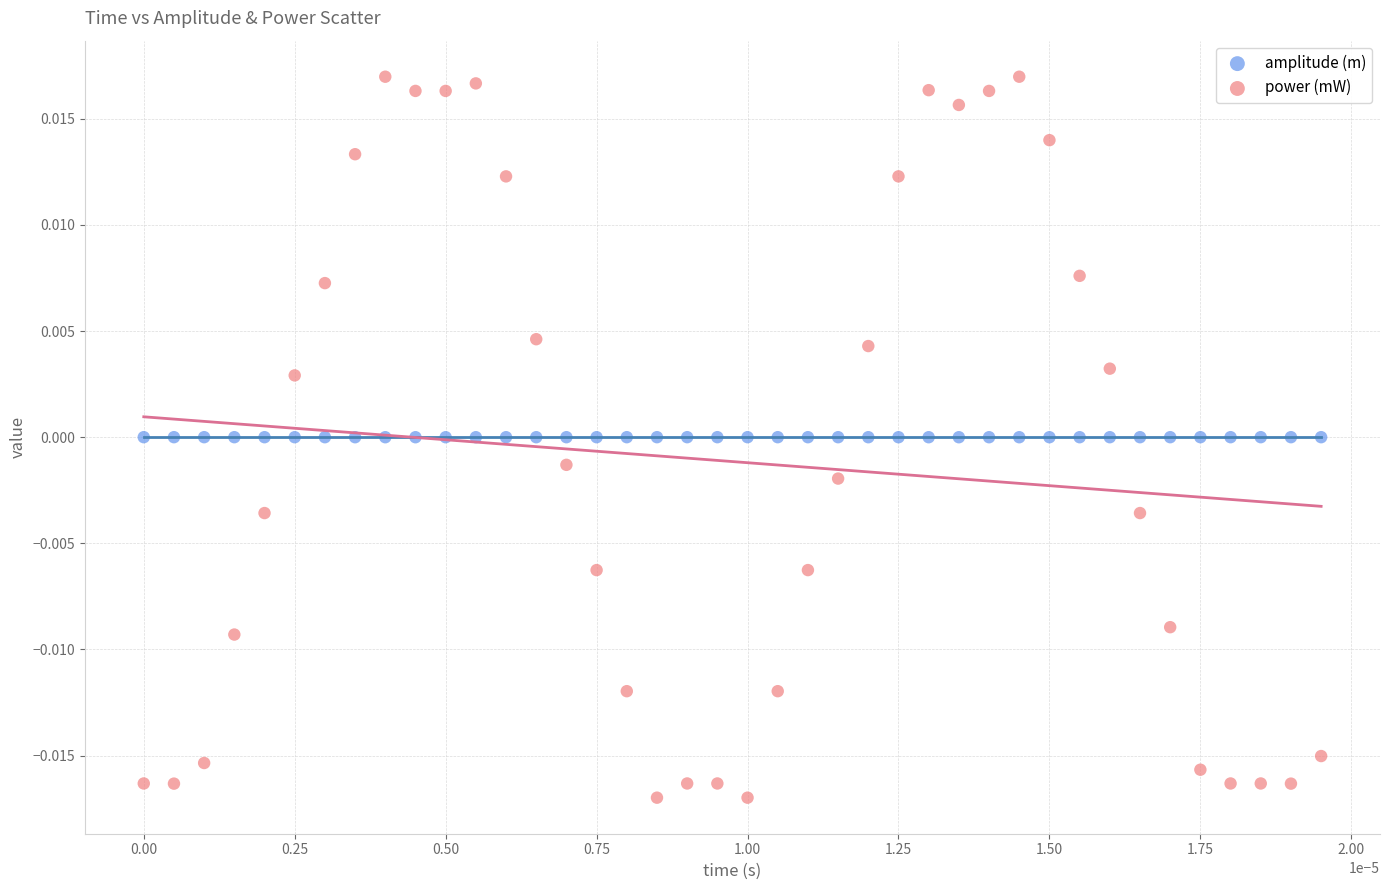

Which series reaches the maximum Y coordinate?

power (mW)